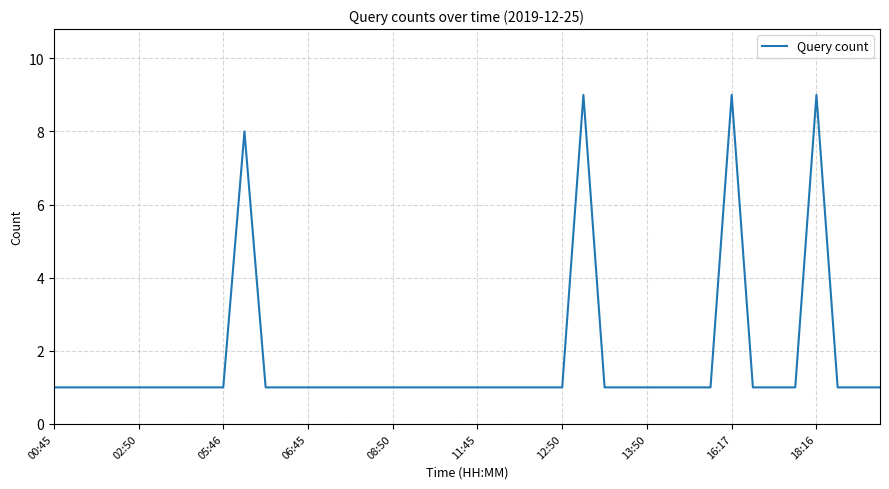

How many lines are shown in the chart?

1